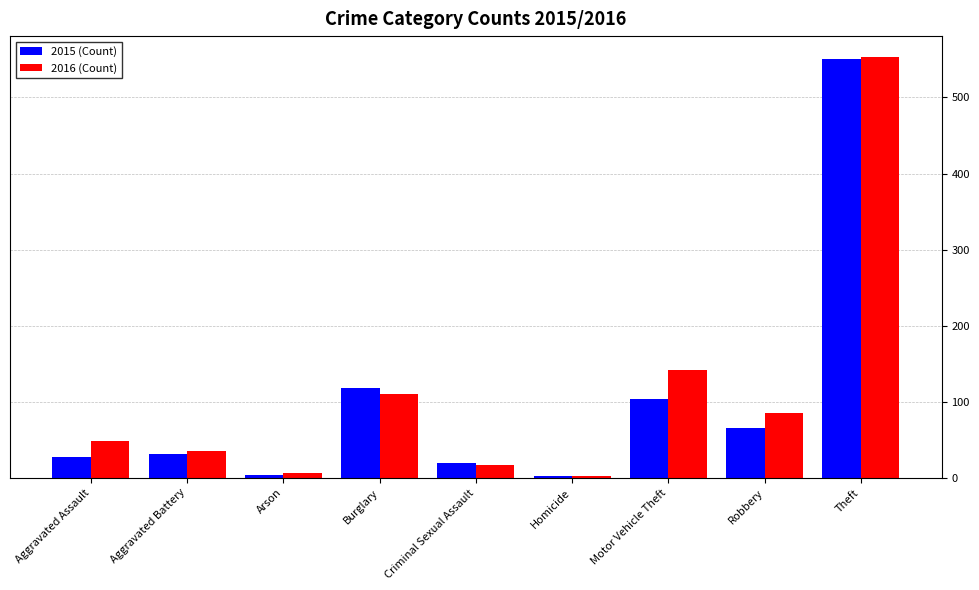

How many data points does each series have?

9